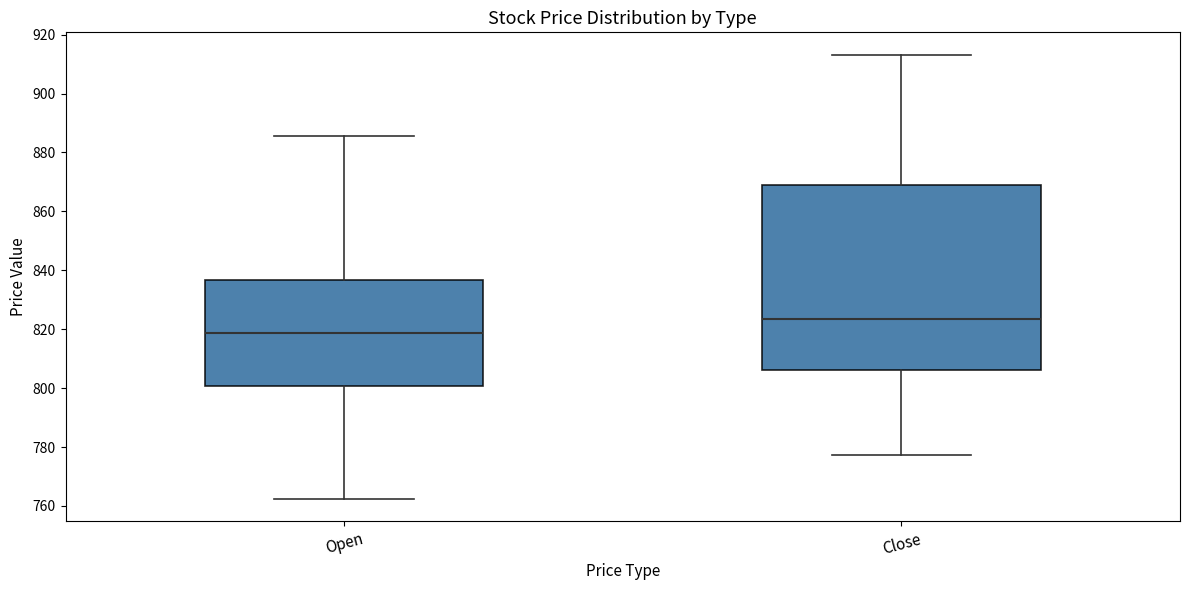

Reading left to right, transcribe this box plot: for each box, give where its median line is, the range the box spans, and where its two whiskers end, as read against the y-axis. The values are not printed on the chart, so give them approximately, as read against the axis.

Open: median 818, box 800 to 836, whiskers 762 to 886
Close: median 824, box 806 to 870, whiskers 778 to 914